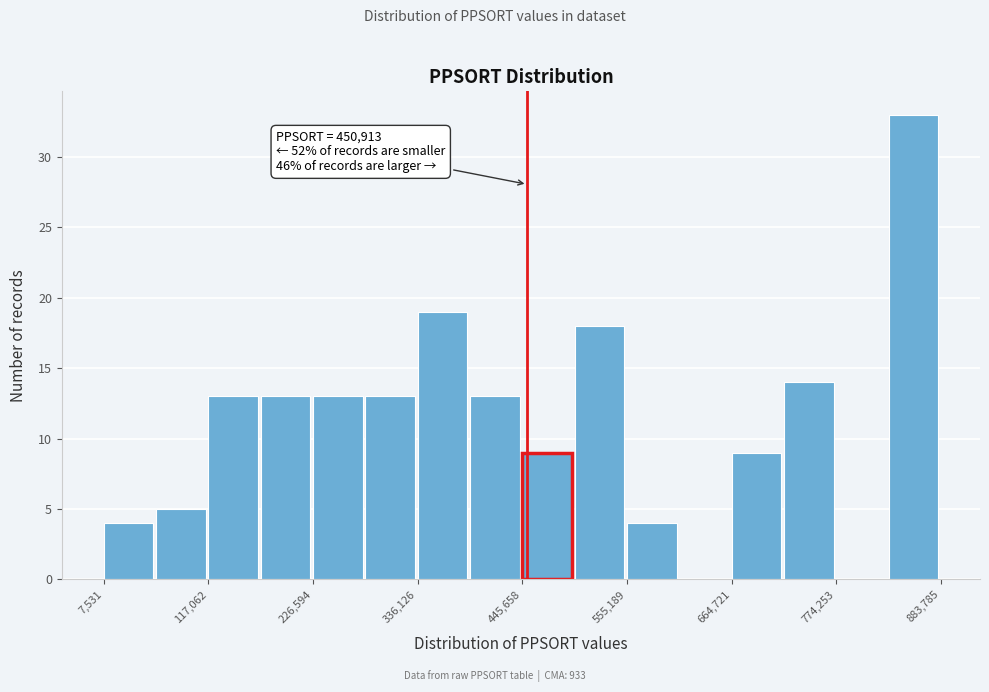

Around what value on the x-axis is the tallest bar? Give the approximate position of its centre, as read against the axis.

860000